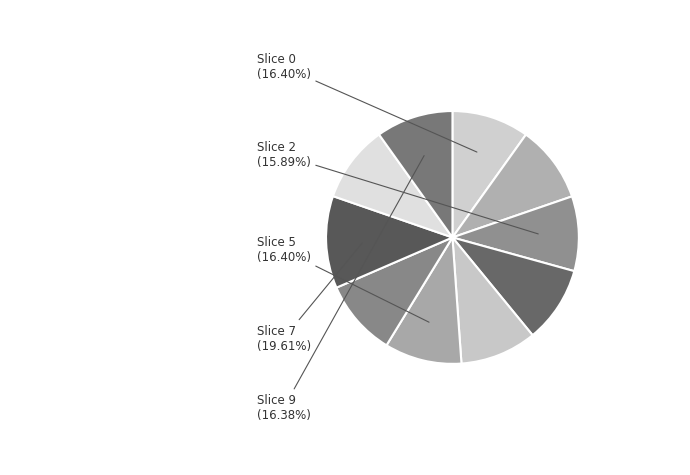

What percentage is the 0 slice, to the nearest percent?

10%